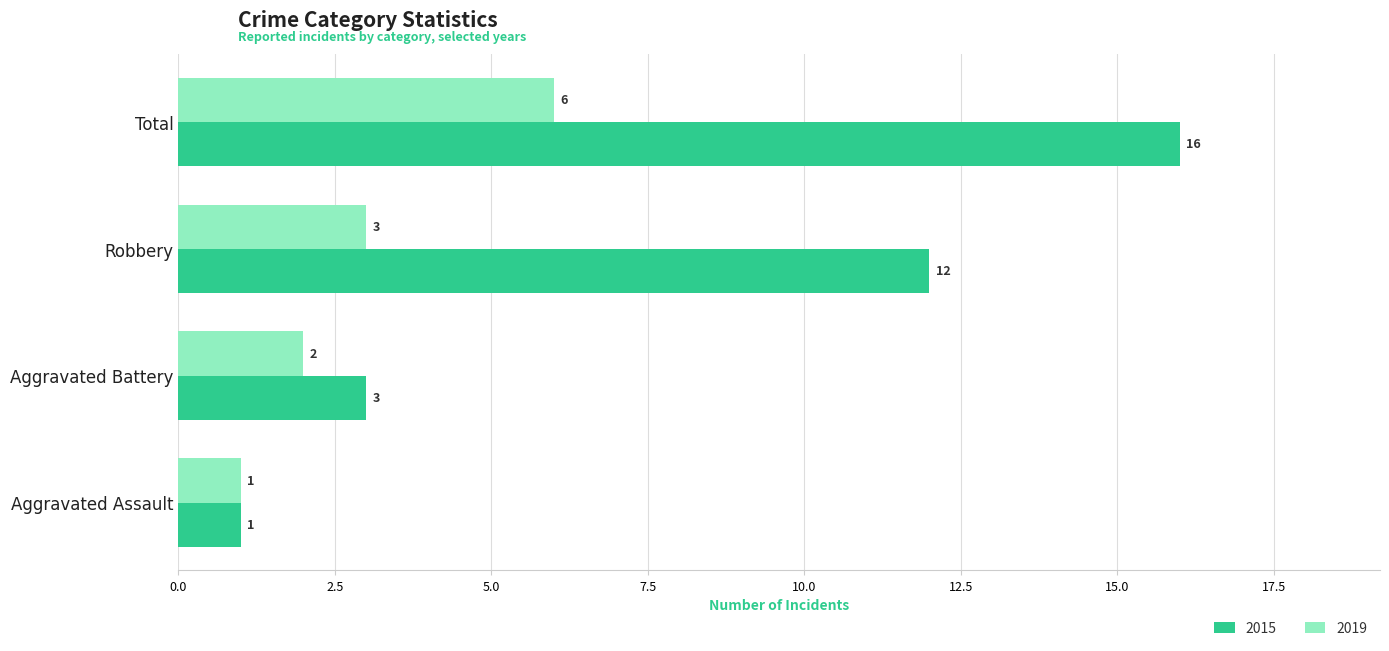

How many 2019 values are between 2 and 6?

3